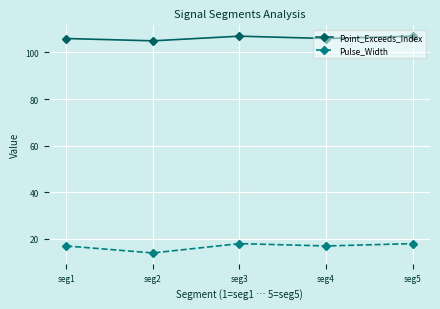

What is the maximum value for Pulse_Width?

18